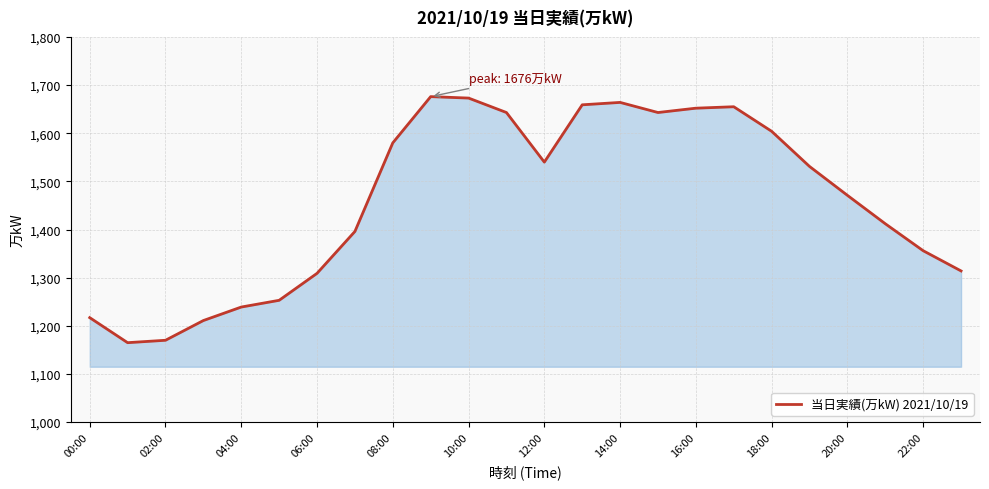

What is the difference between the maximum and minimum values?

511